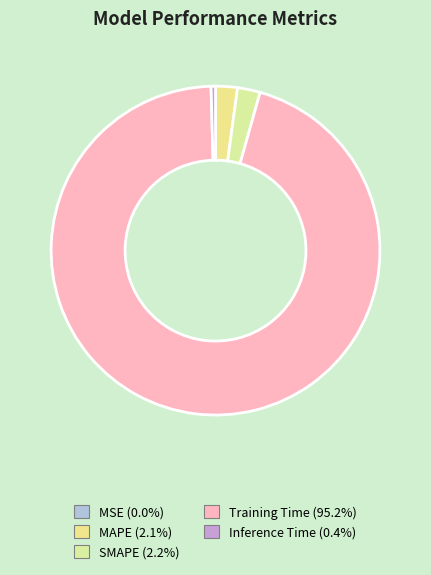

How much of the chart is everything except SMAPE?

97.8%